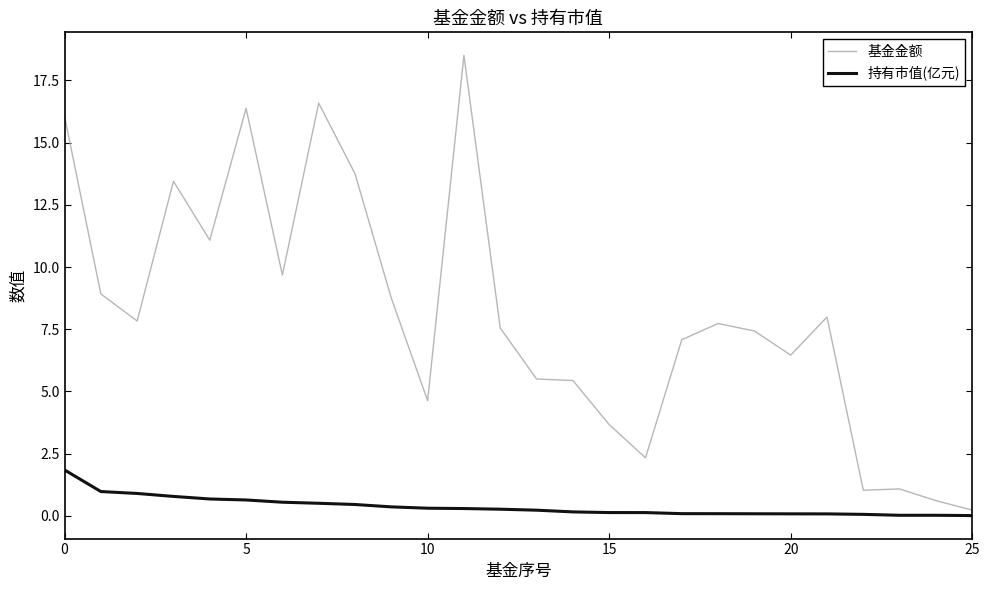

Which series has the largest total across all categories?

基金金额